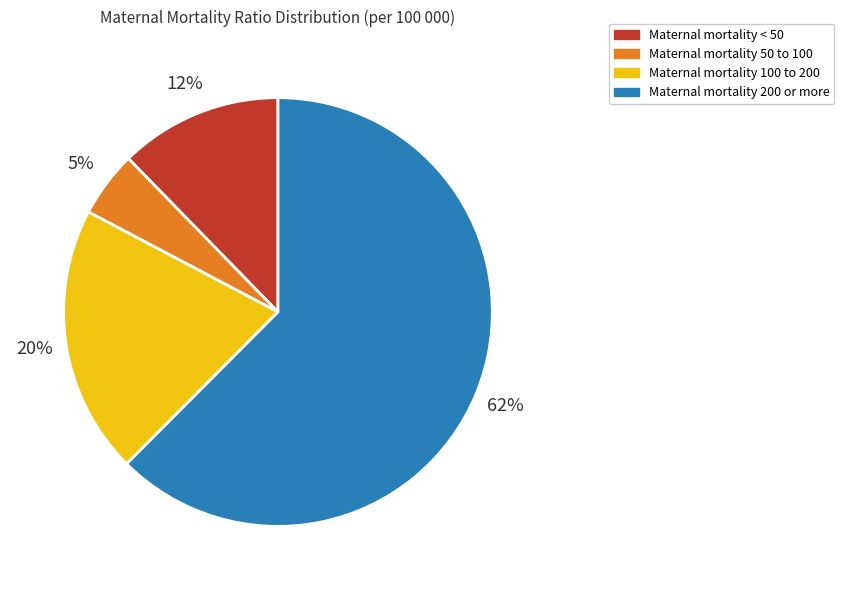

Between Maternal mortality 100 to 200 and Maternal mortality < 50, which is larger?

Maternal mortality 100 to 200